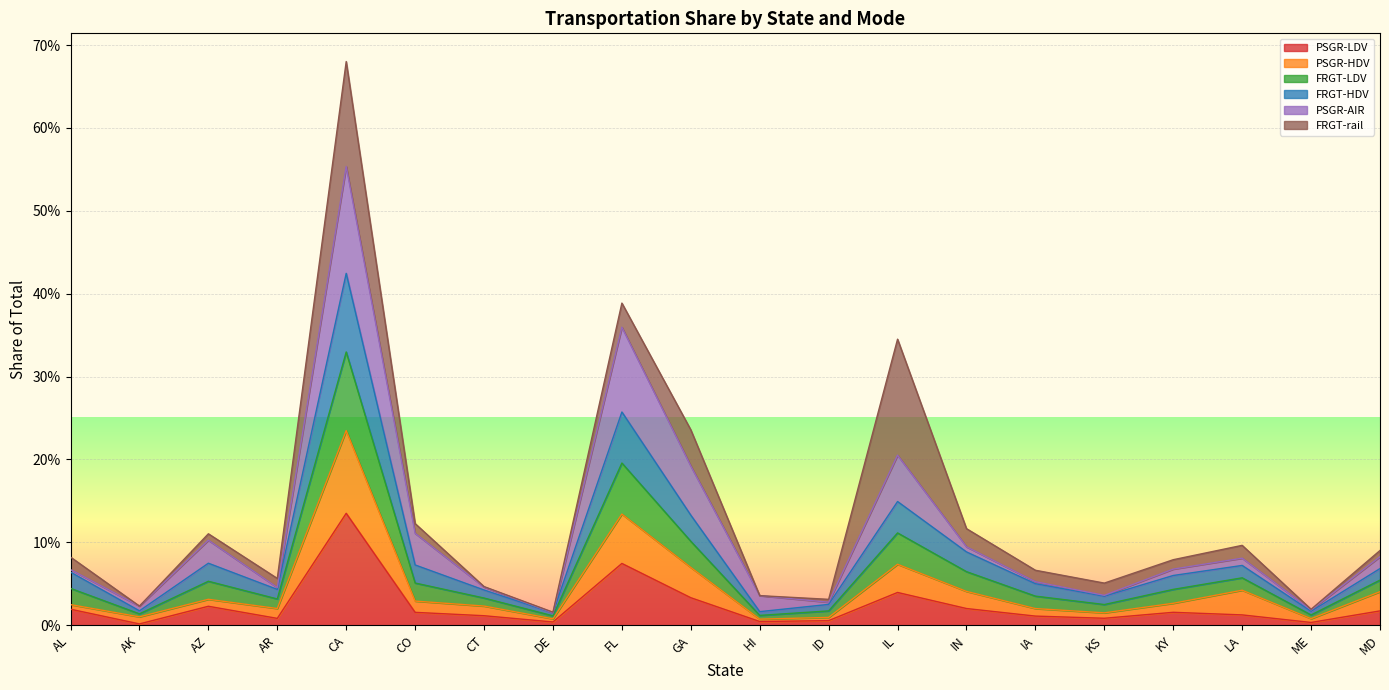

Does the chart display data point markers on the line(s)?

No